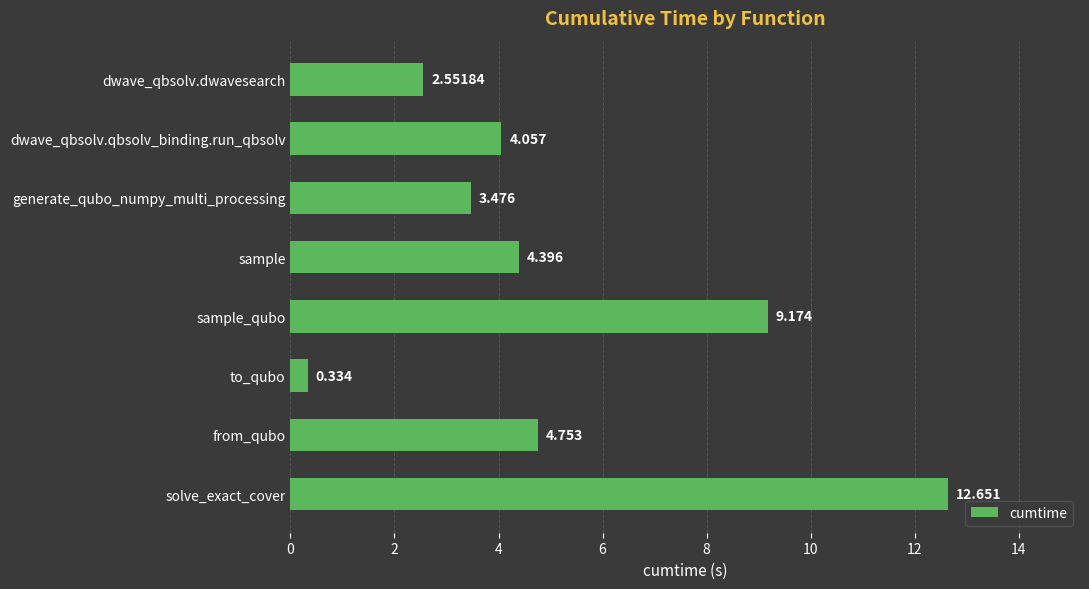

Which category has the lowest value across all series?

to_qubo